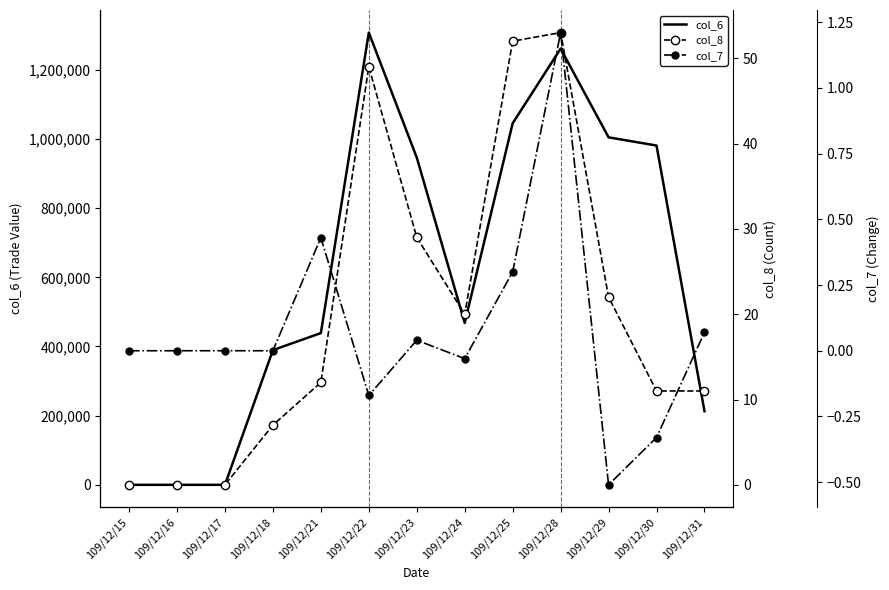

The value of col_6 at 109/12/15 is 0.0. True or false?

True